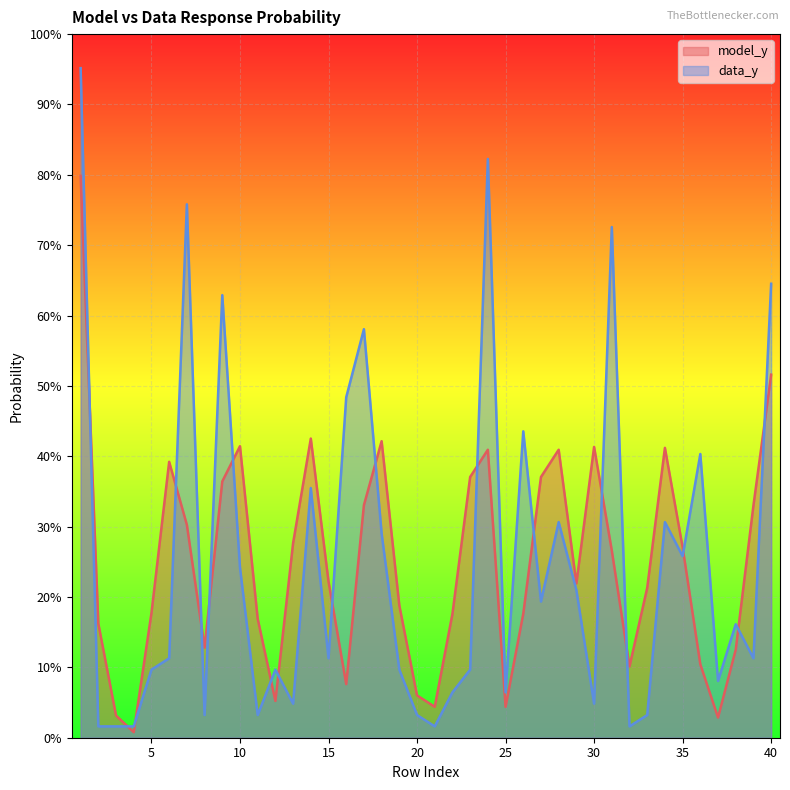

Which category has the highest value in the data_y series?

1